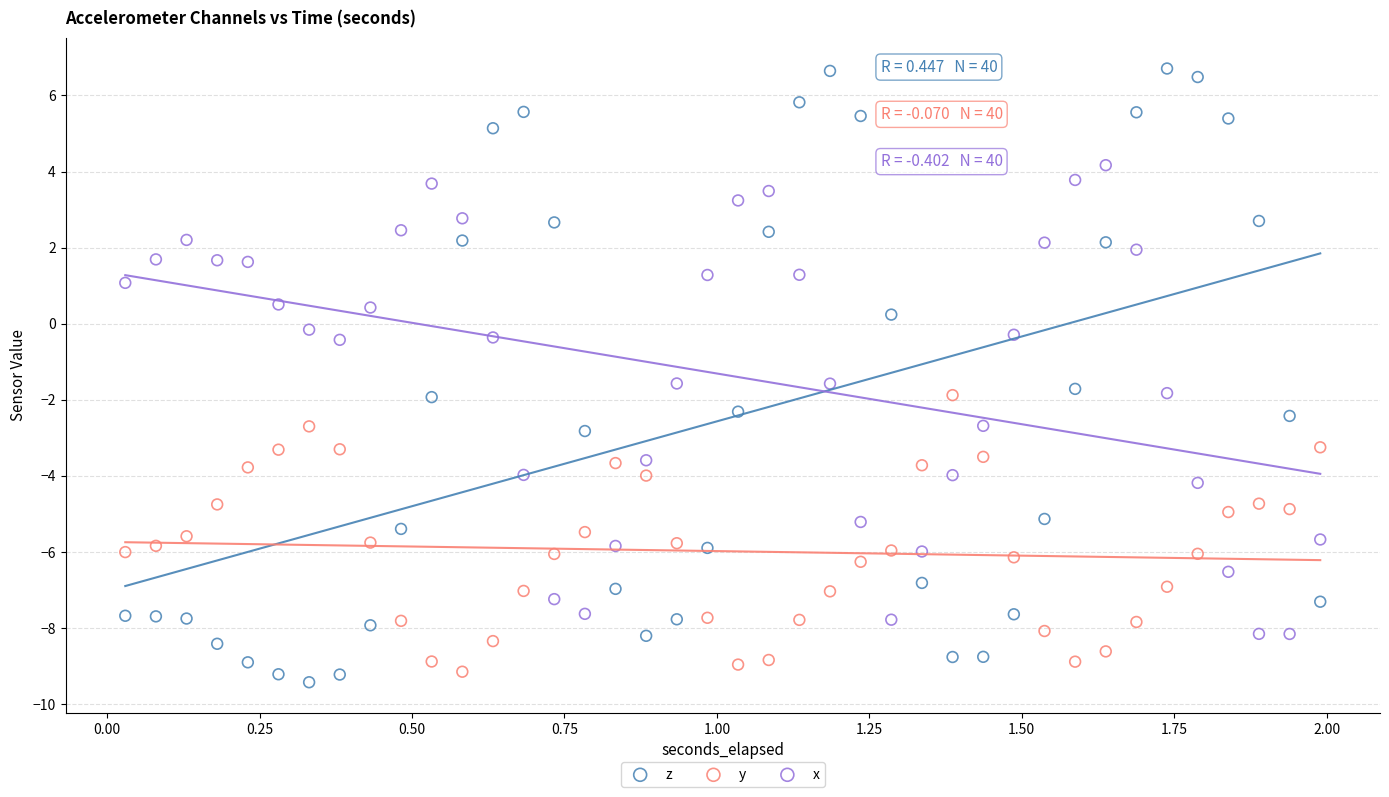

What is the X range (max minus min) for the scatter plot?

2.0